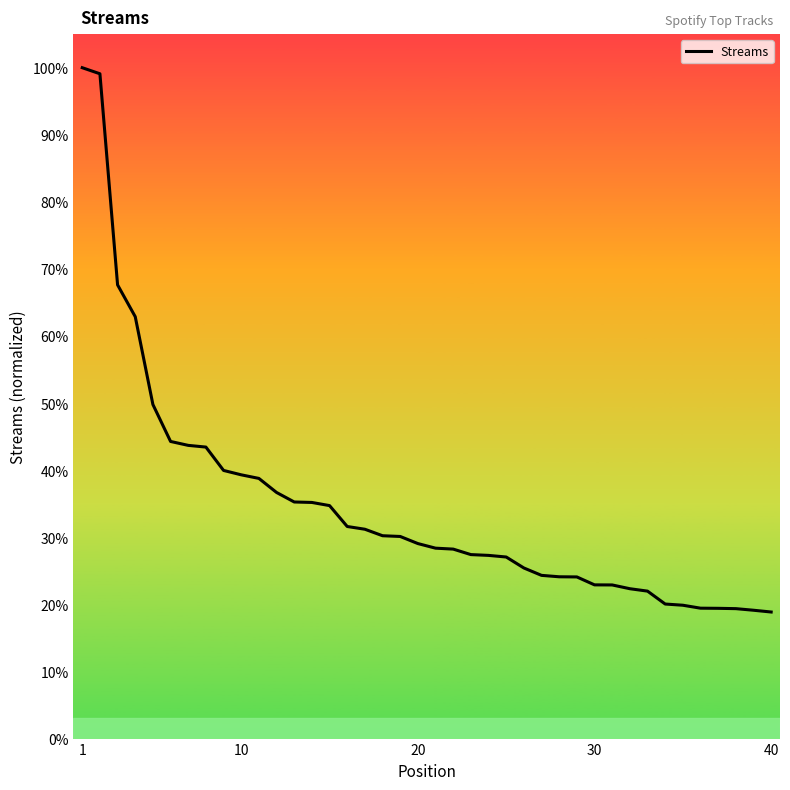

Does the chart have visible grid lines?

No